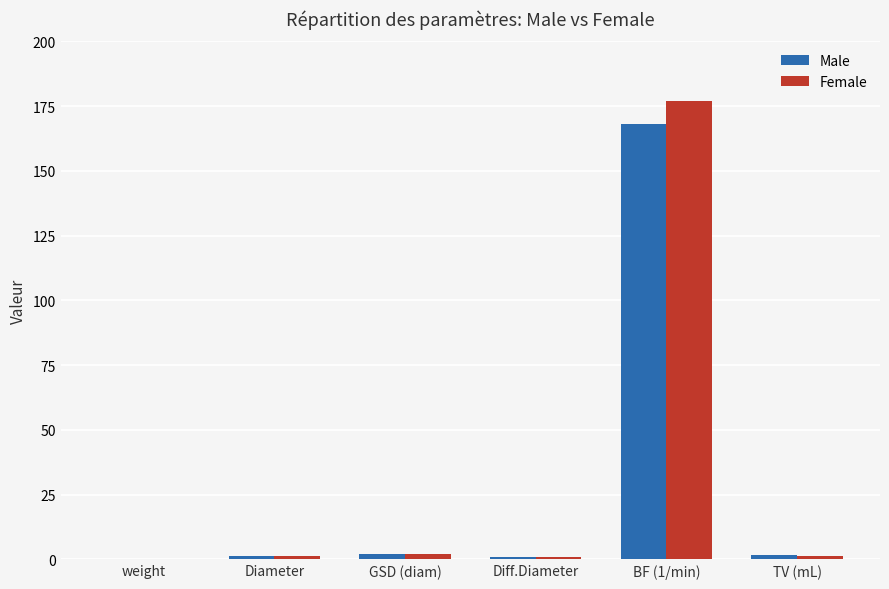

What is the maximum value for Male?

168.0